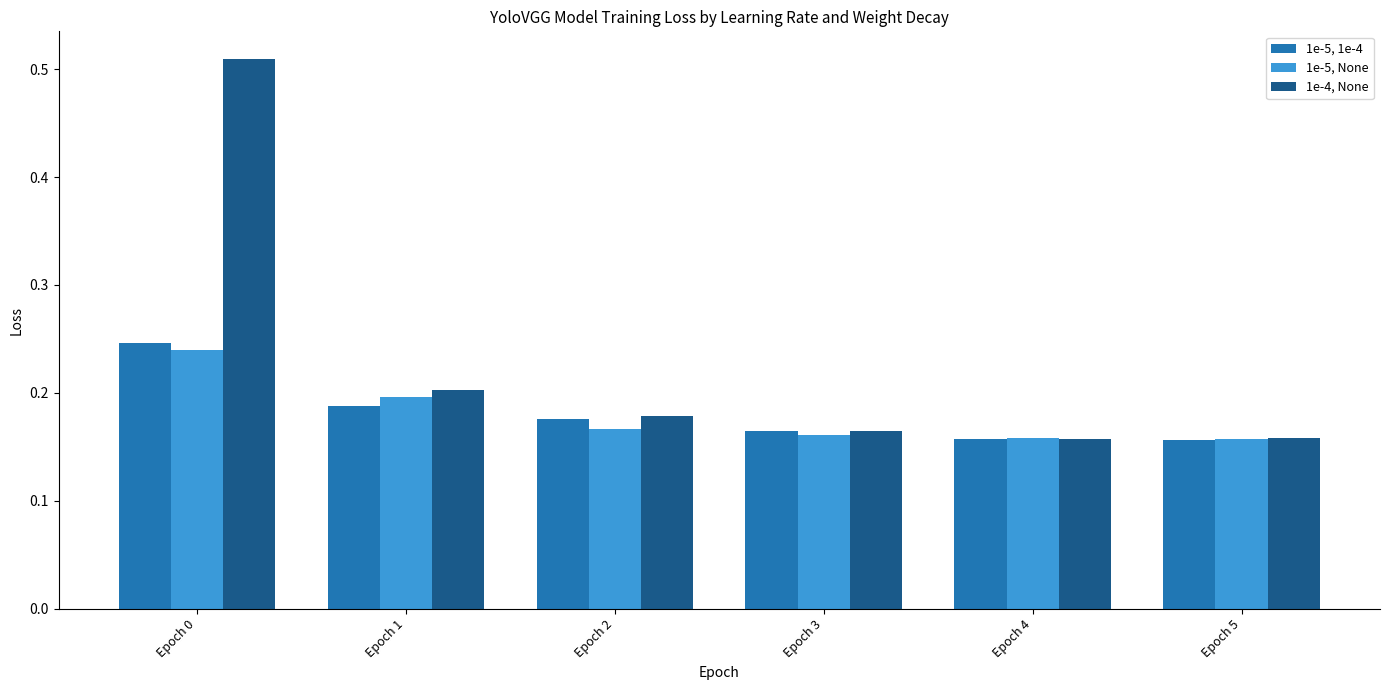

At how many categories does at least one series exceed 0?

6